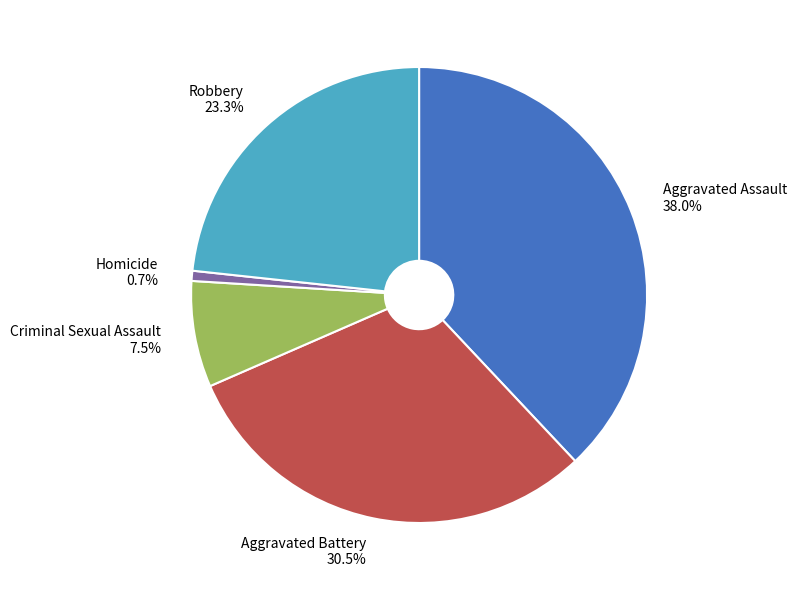

Rank the categories by value from lowest to highest.

Homicide, Criminal Sexual Assault, Robbery, Aggravated Battery, Aggravated Assault